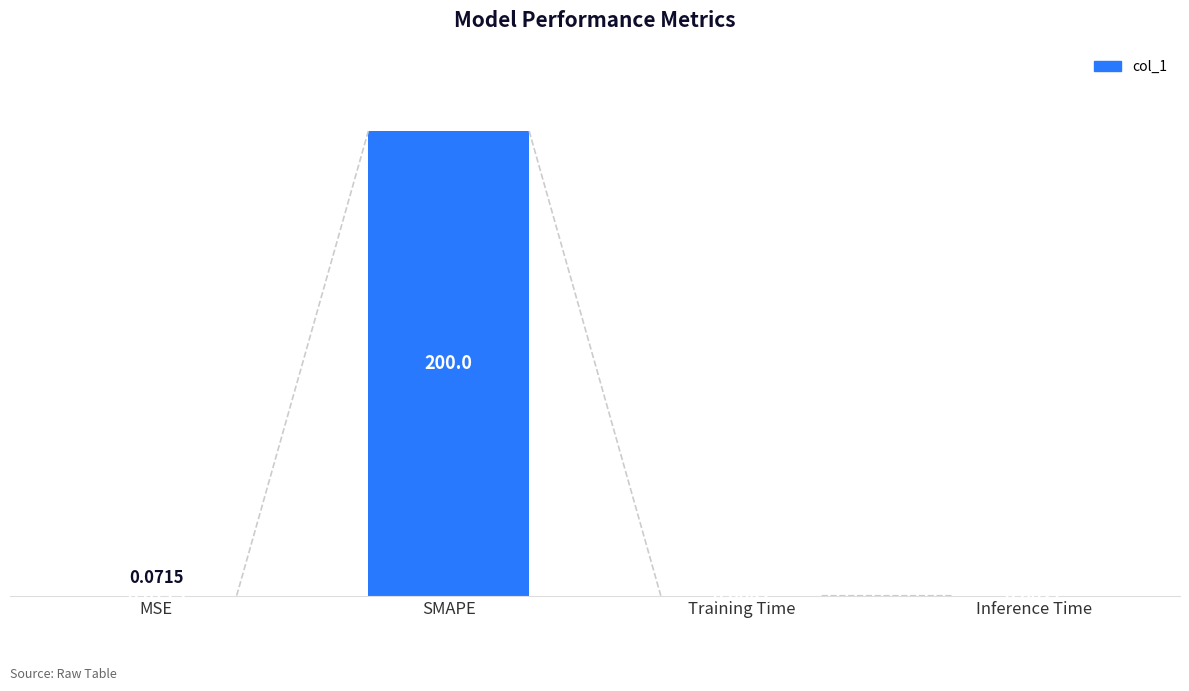

What is the greatest value displayed?

200.0